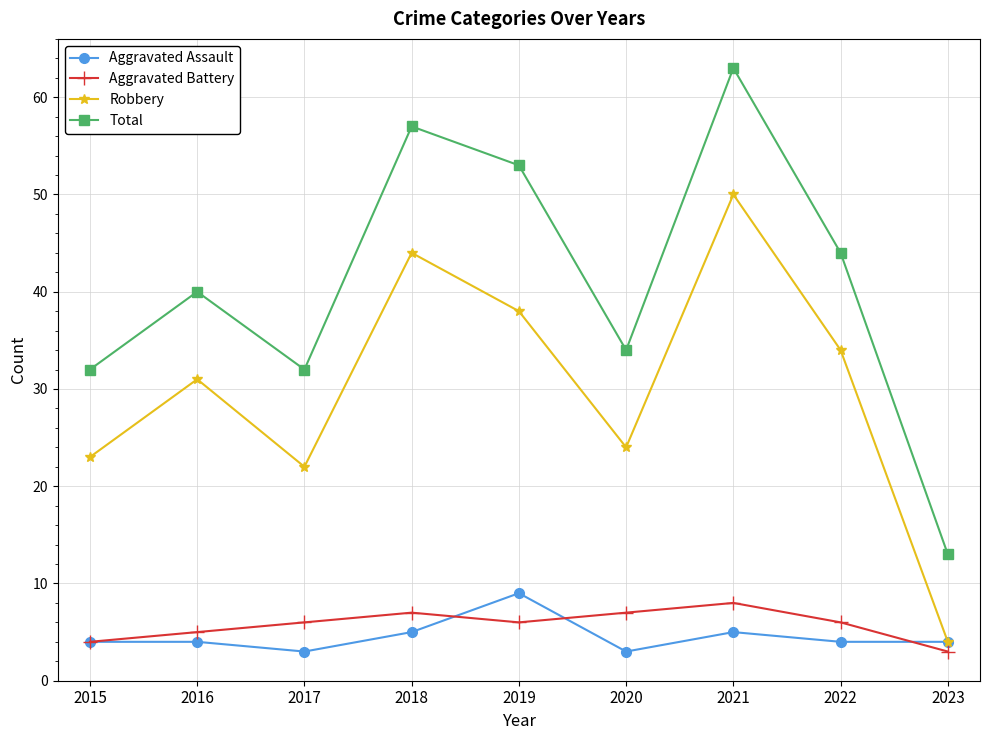

What is the difference between the maximum and minimum values in the Robbery series?

46